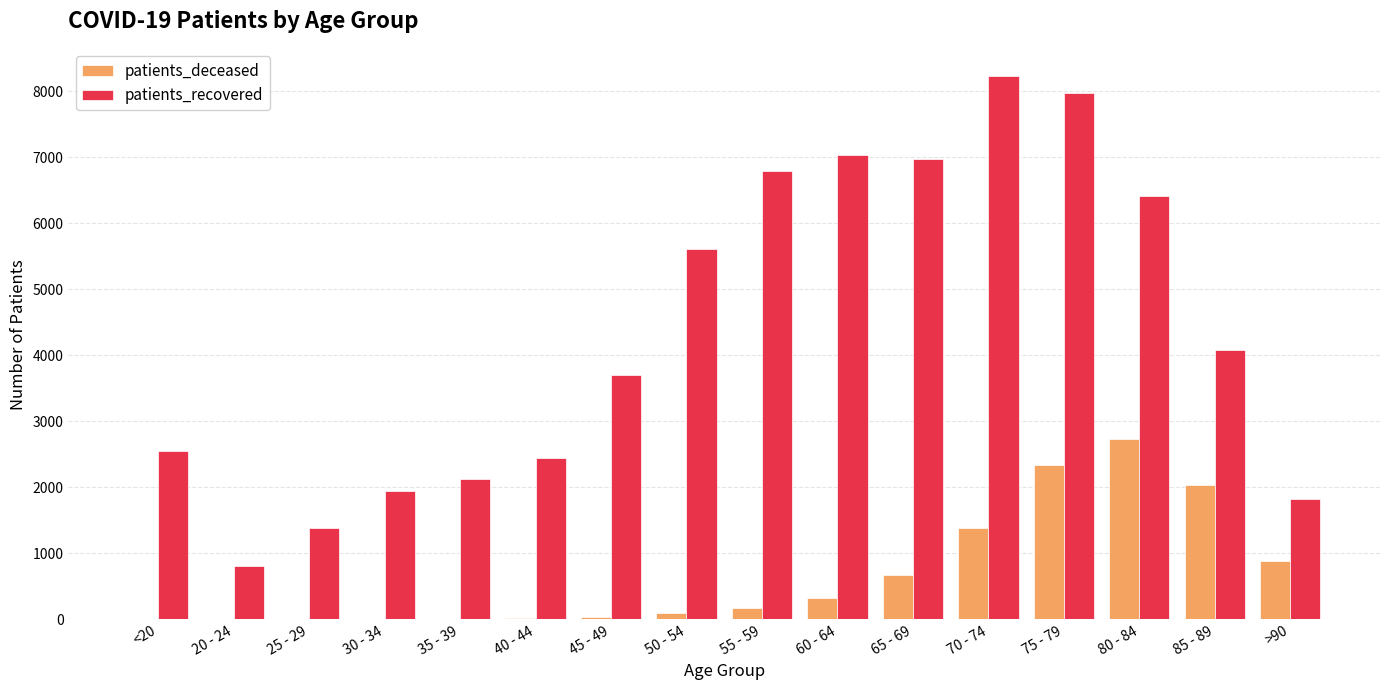

The patients_deceased series shows 19 at 40 - 44. True or false?

True